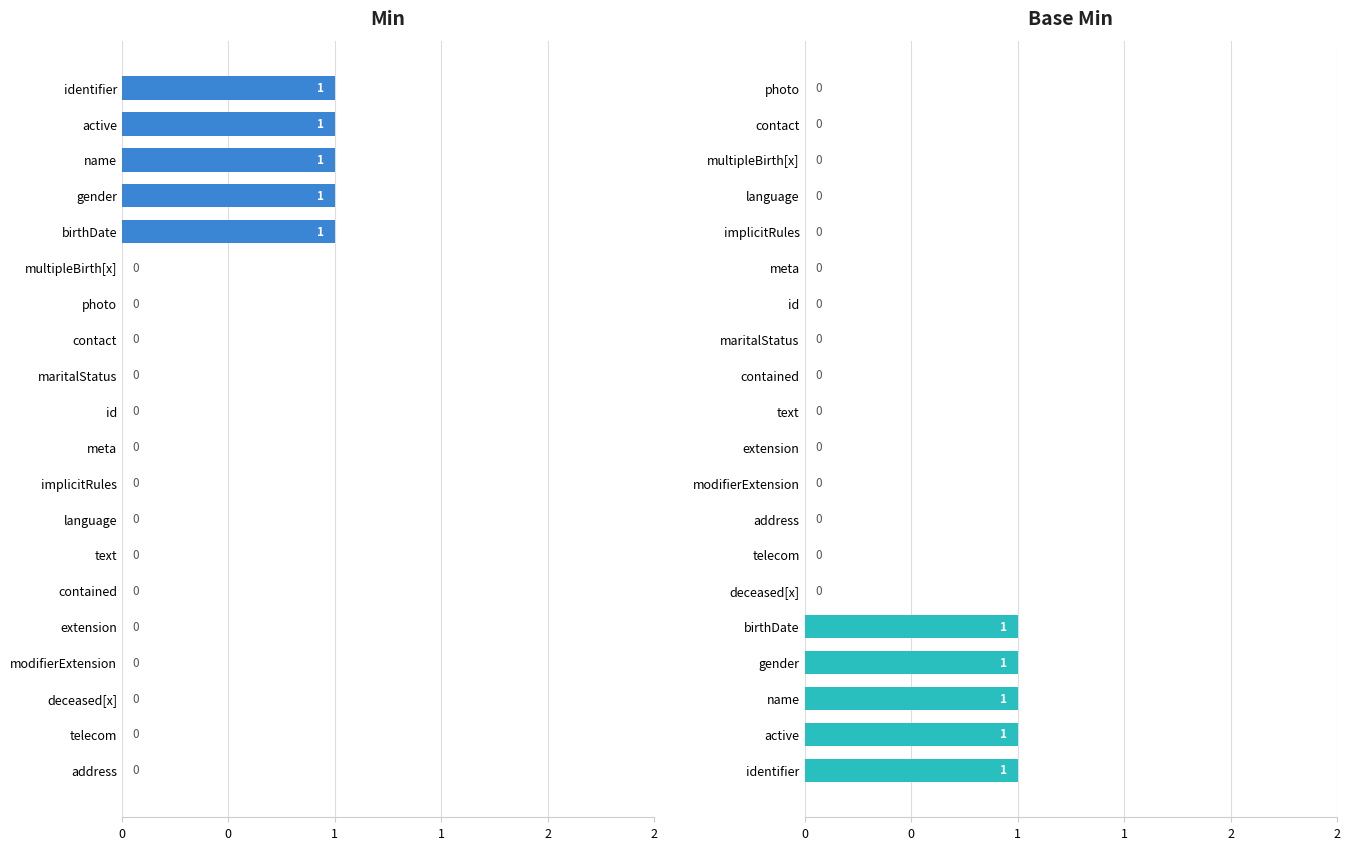

At 6, list the series in order from smallest to largest.

Min, Base Min